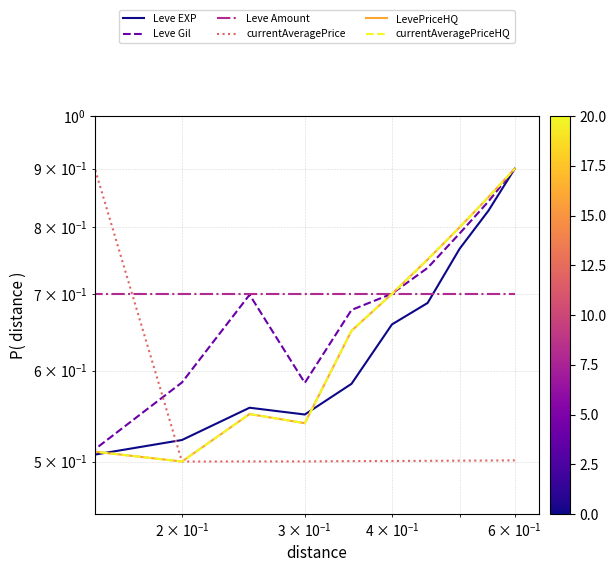

At how many categories does at least one series exceed 0?

11